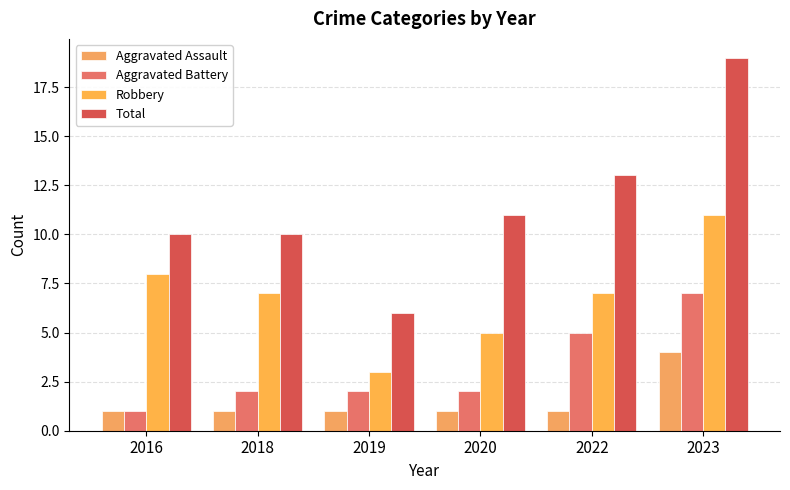

What is the lowest value of the Robbery series?

3